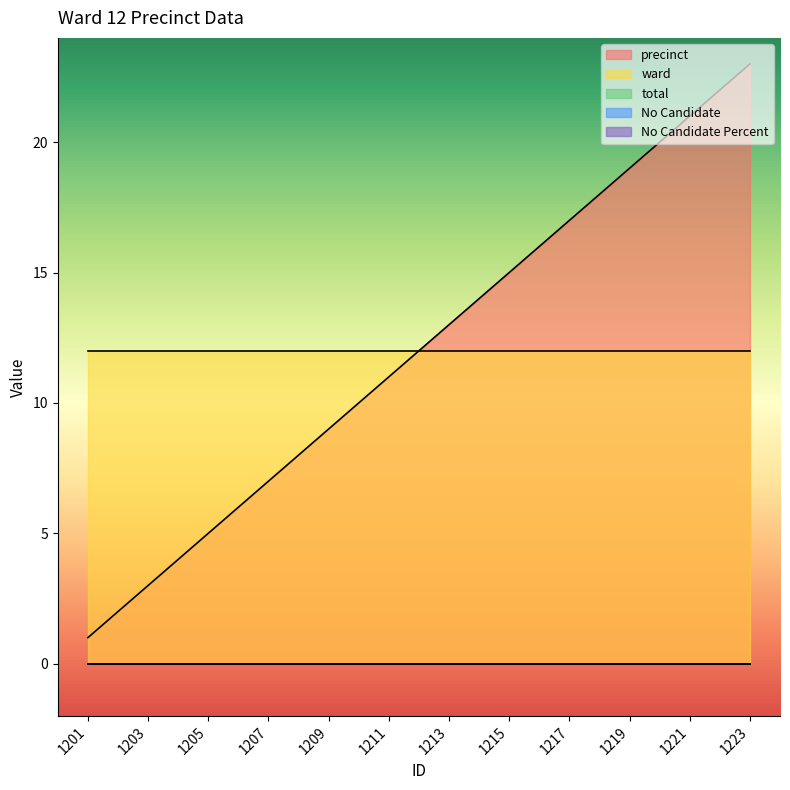

Which series has the widest spread of values?

precinct